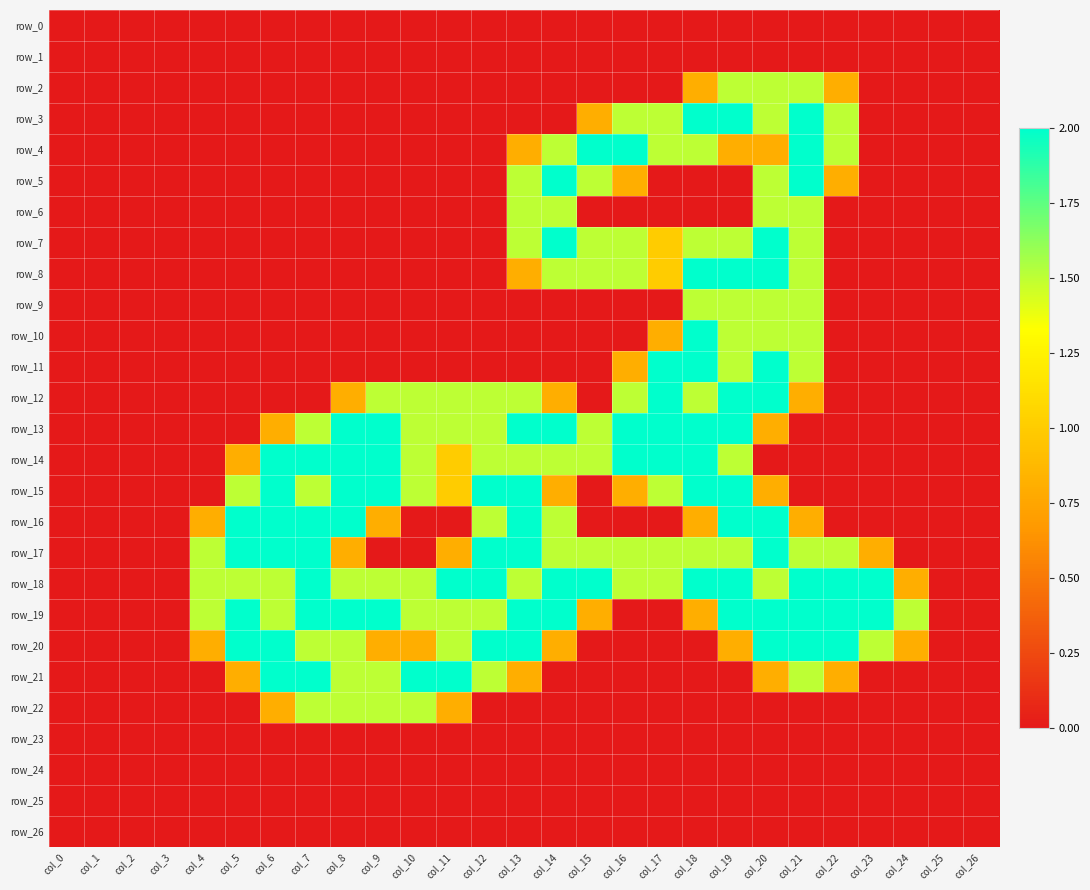

Which has a higher value, col_13 or col_9?

col_13